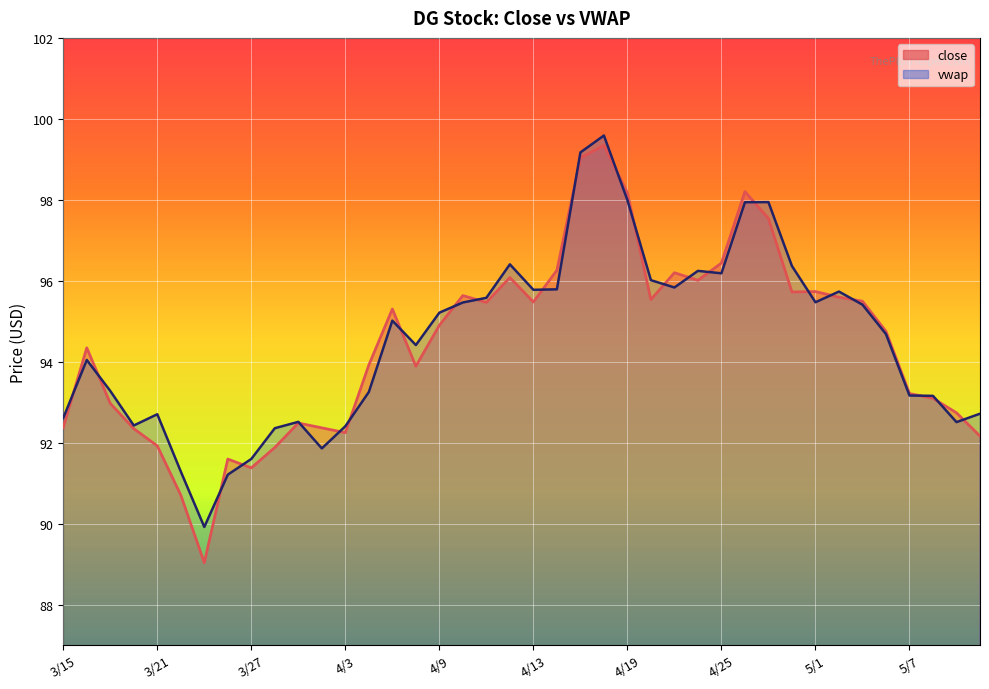

How many data points are less than 94?

18